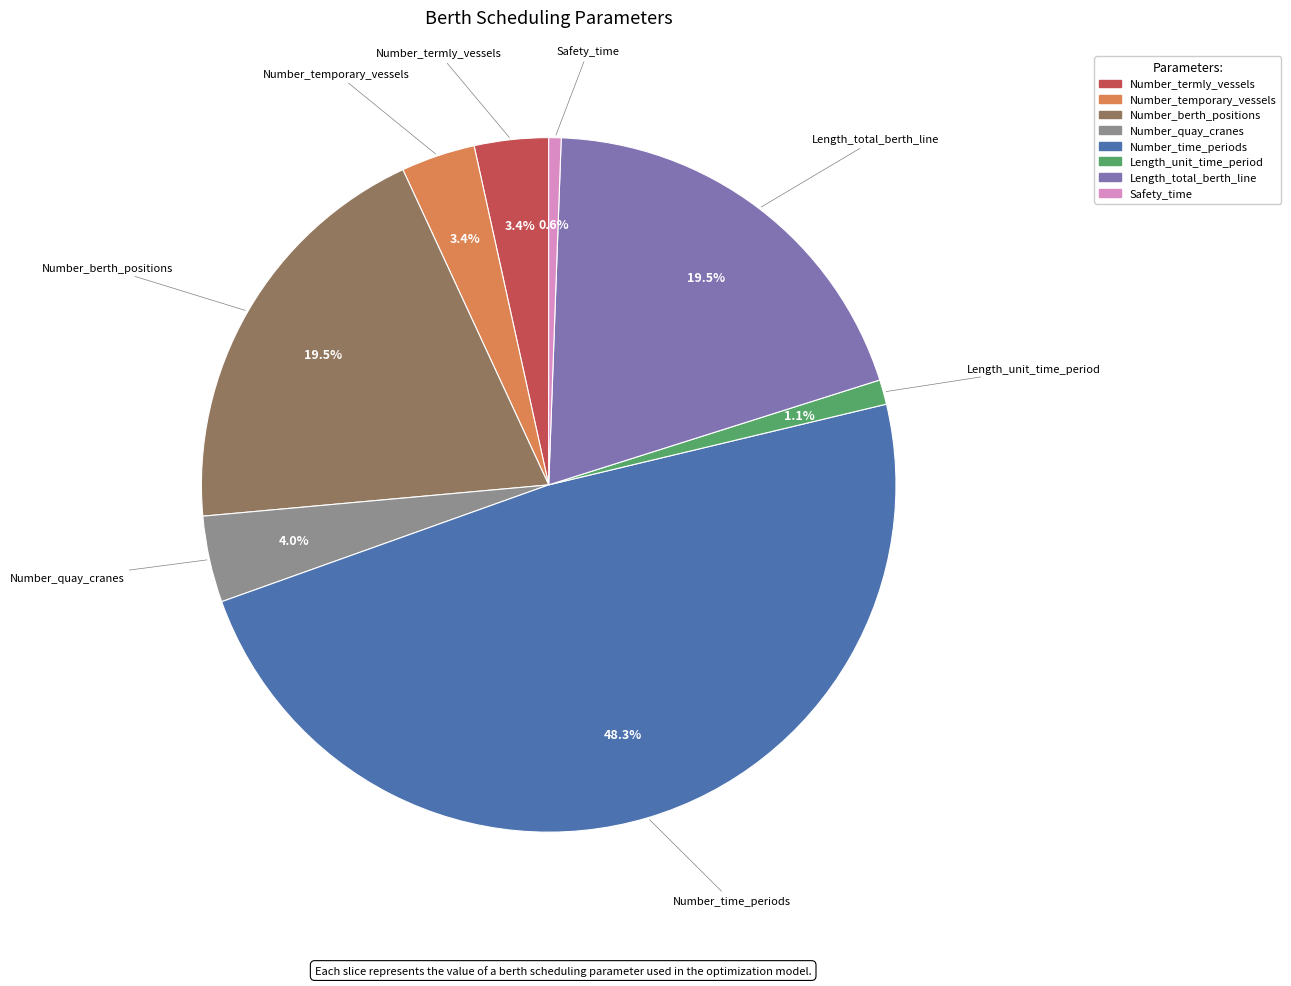

What percentage is the Number_time_periods slice, to the nearest percent?

48%